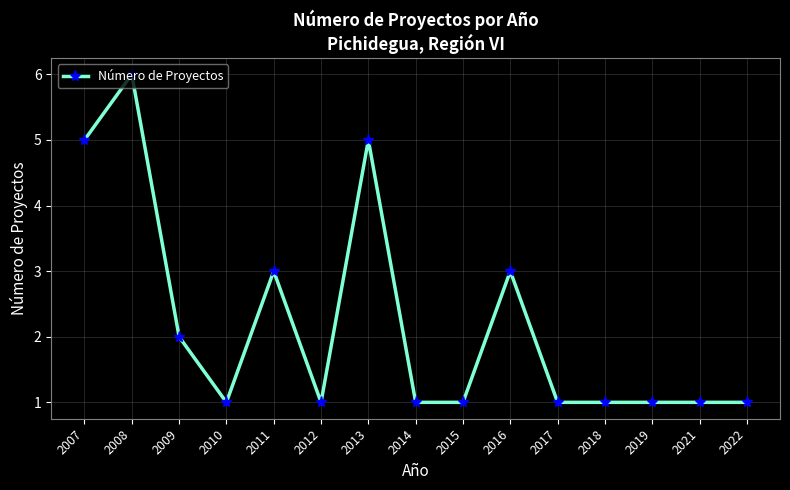

What is the value of the 12th point from the left?

1